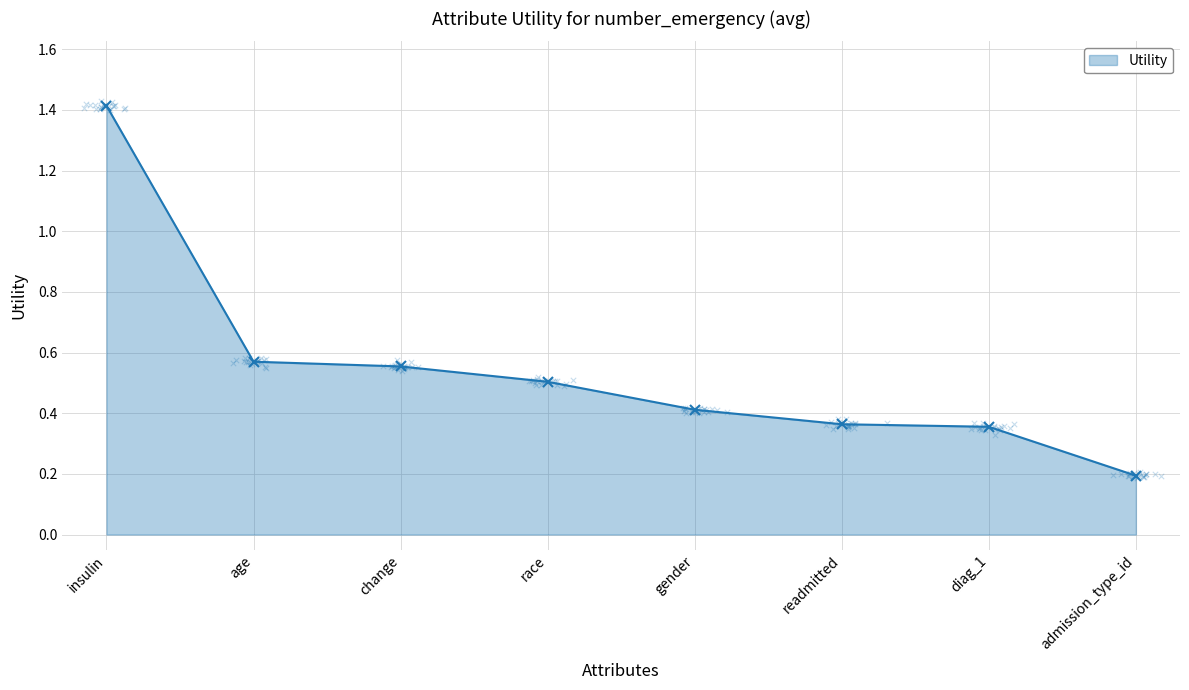

Which has a higher value, gender or age?

age